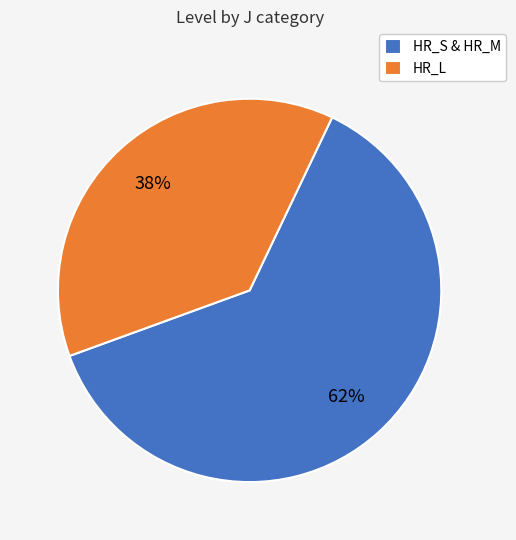

Approximately how many times larger is the value at HR_L compared to HR_S & HR_M?

0.6